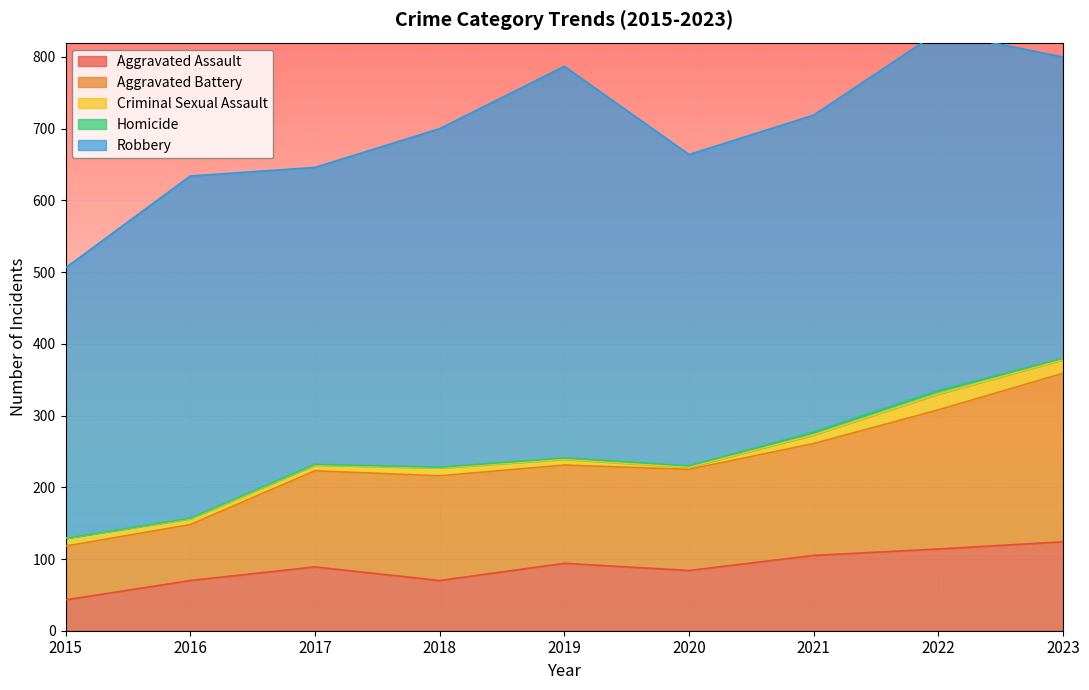

Reading left to right, extract all data points from this chart.

Aggravated Assault: 2015=43	2016=70	2017=89	2018=70	2019=94	2020=84	2021=105	2022=114	2023=124
Aggravated Battery: 2015=75	2016=78	2017=134	2018=146	2019=137	2020=141	2021=156	2022=194	2023=235
Criminal Sexual Assault: 2015=11	2016=8	2017=8	2018=11	2019=8	2020=3	2021=12	2022=22	2023=19
Homicide: 2015=0	2016=1	2017=1	2018=1	2019=2	2020=2	2021=4	2022=5	2023=2
Robbery: 2015=377	2016=477	2017=414	2018=472	2019=546	2020=434	2021=442	2022=500	2023=420